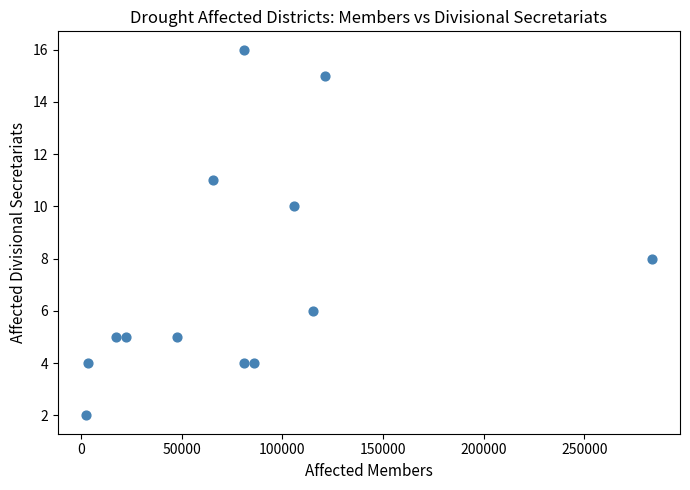

What is the range of Y values (max minus min)?

14